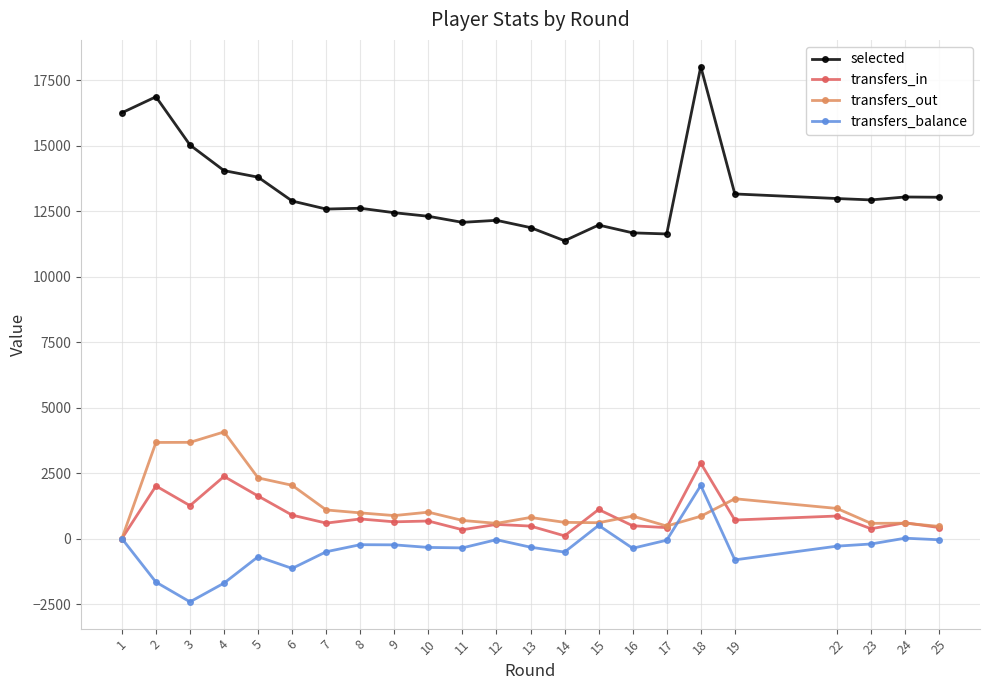

The value of transfers_in at 18 is 2881. True or false?

True